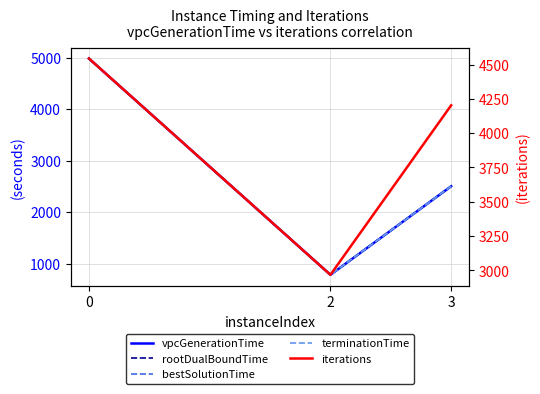

What is the sum of all bestSolutionTime values?

8267.6